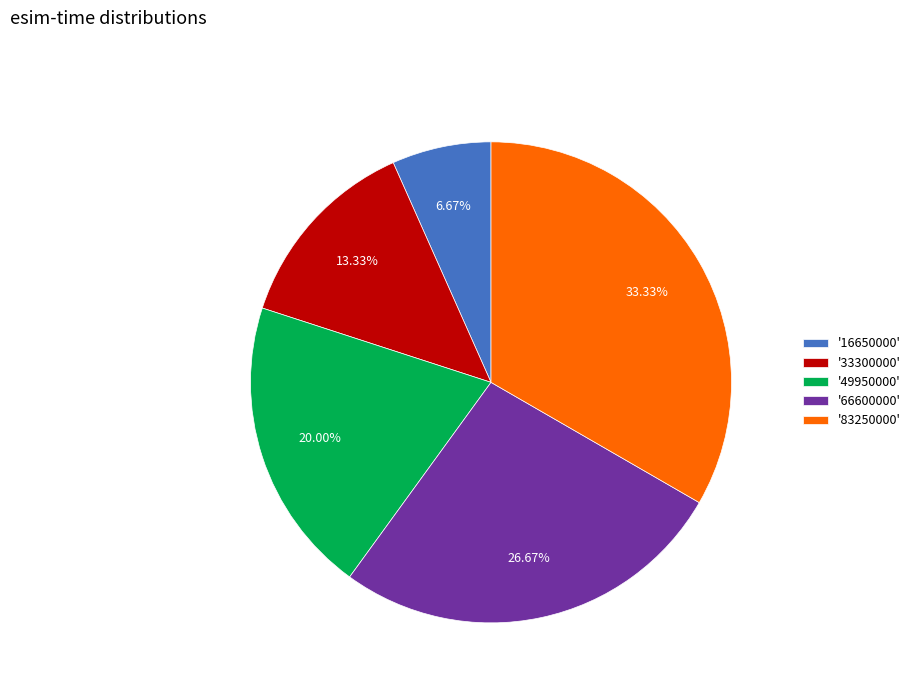

Is there any slice that represents more than half of the pie?

No